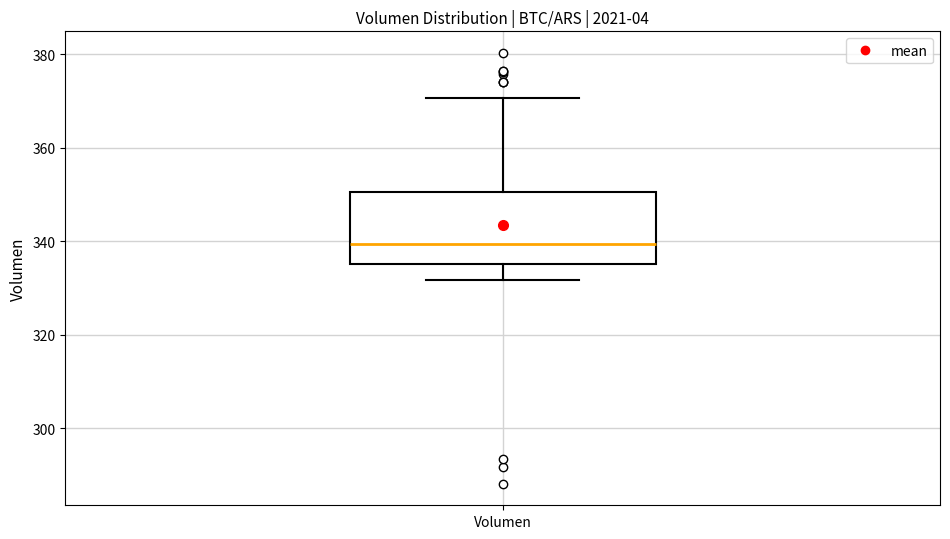

Where does the upper whisker of the box for Volumen end on the y-axis? The values are not printed on the chart, so give them approximately, as read against the axis.

370